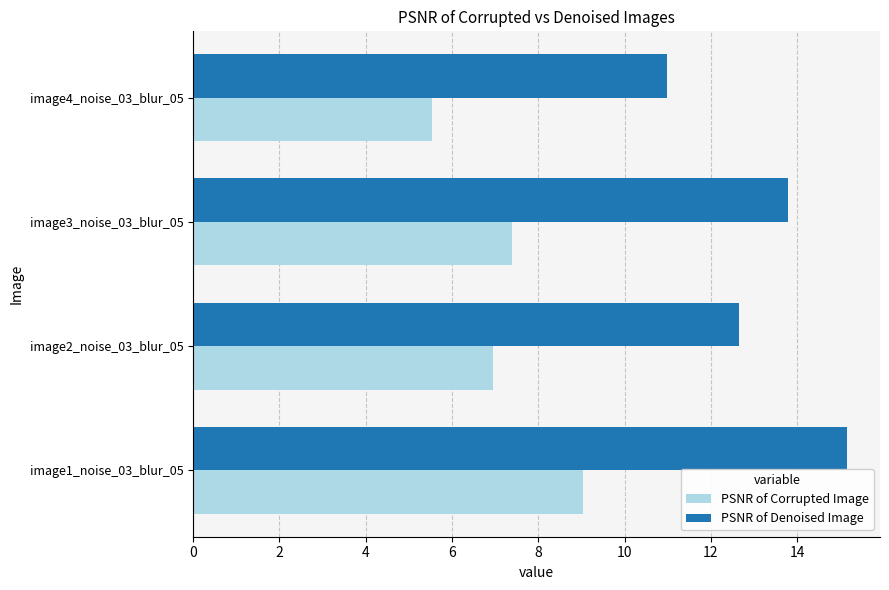

List the series in order of their peak value, highest first.

PSNR of Denoised Image, PSNR of Corrupted Image